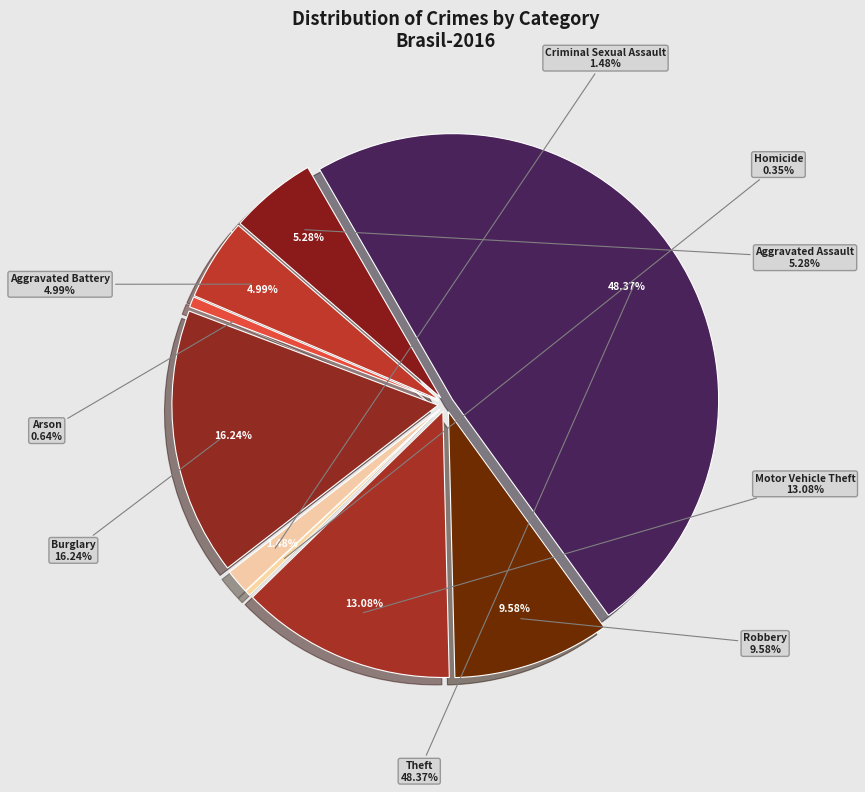

True or false: Arson accounts for 1% of the total.

True